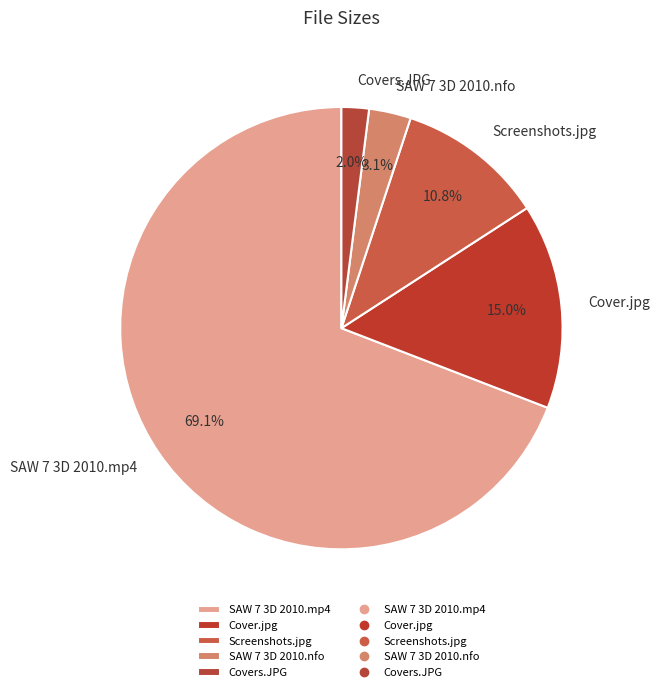

True or false: SAW 7 3D 2010.nfo accounts for 3% of the total.

True